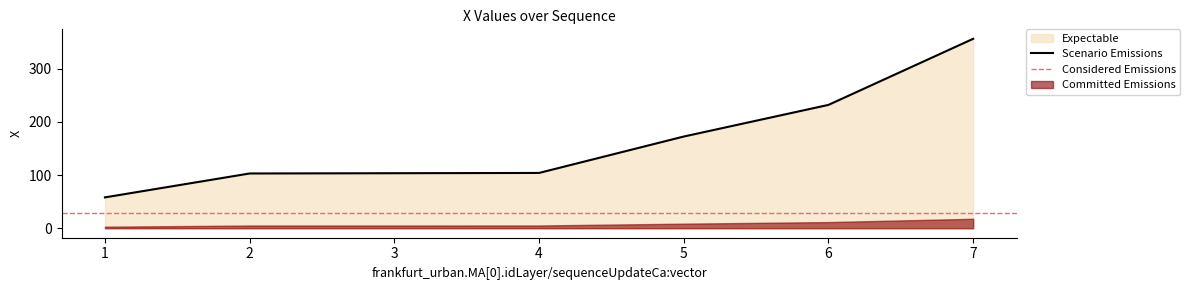

Which has a higher value, 2 or 4?

4